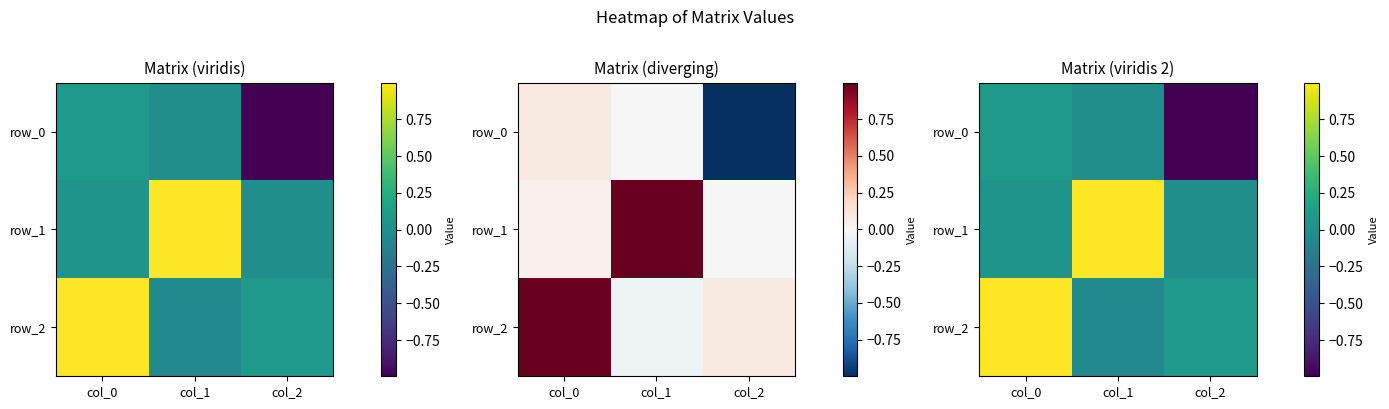

The value of row_0 at col_1 is -0.0. True or false?

True